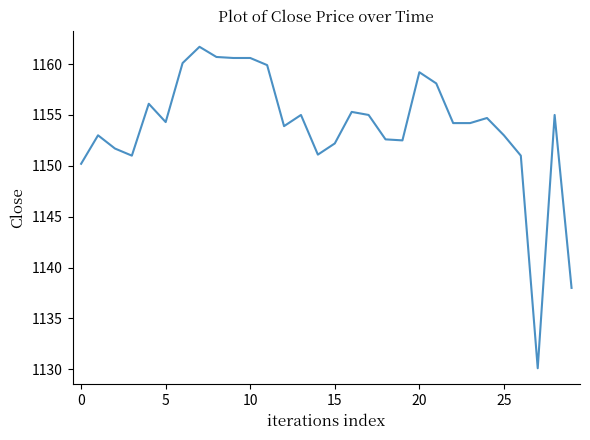

What is the smallest value displayed?

1130.1